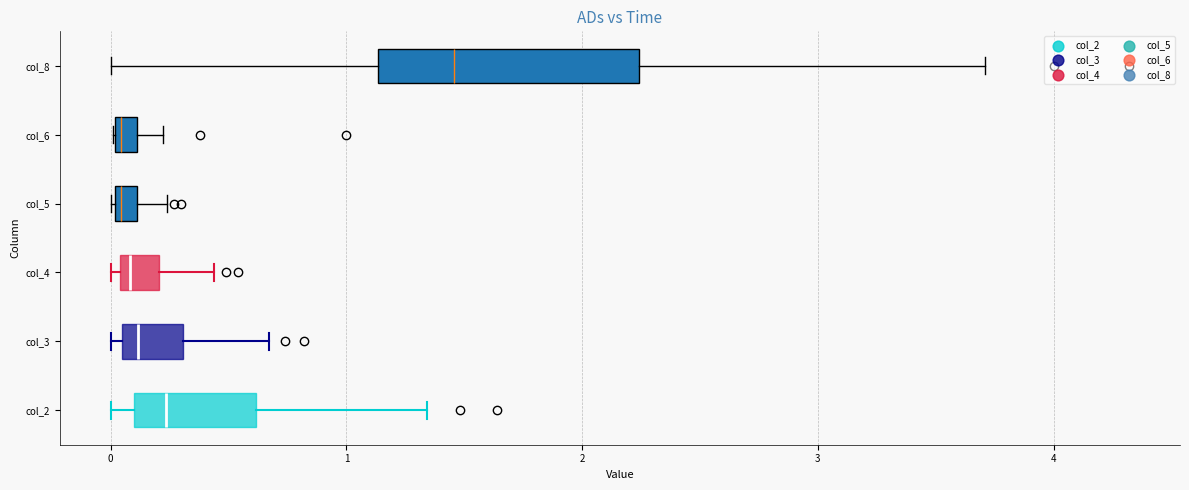

Which box has the furthest to the right median line?

col_8